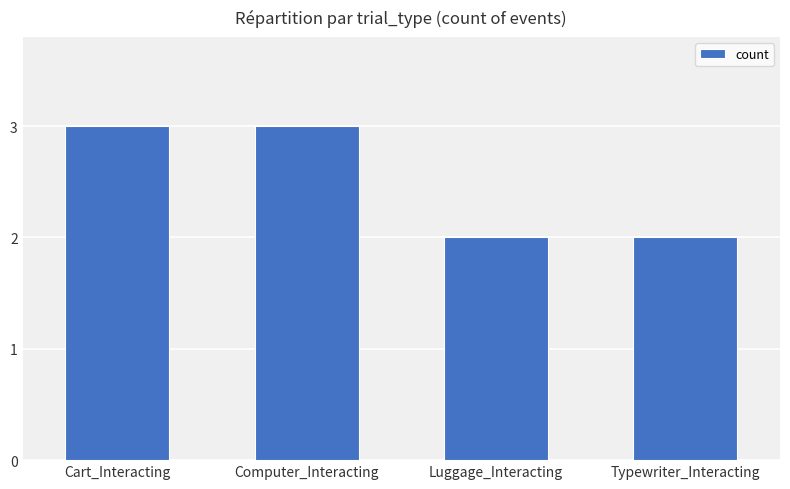

Reading left to right, list all the values displayed in this chart.

Cart_Interacting=3	Computer_Interacting=3	Luggage_Interacting=2	Typewriter_Interacting=2